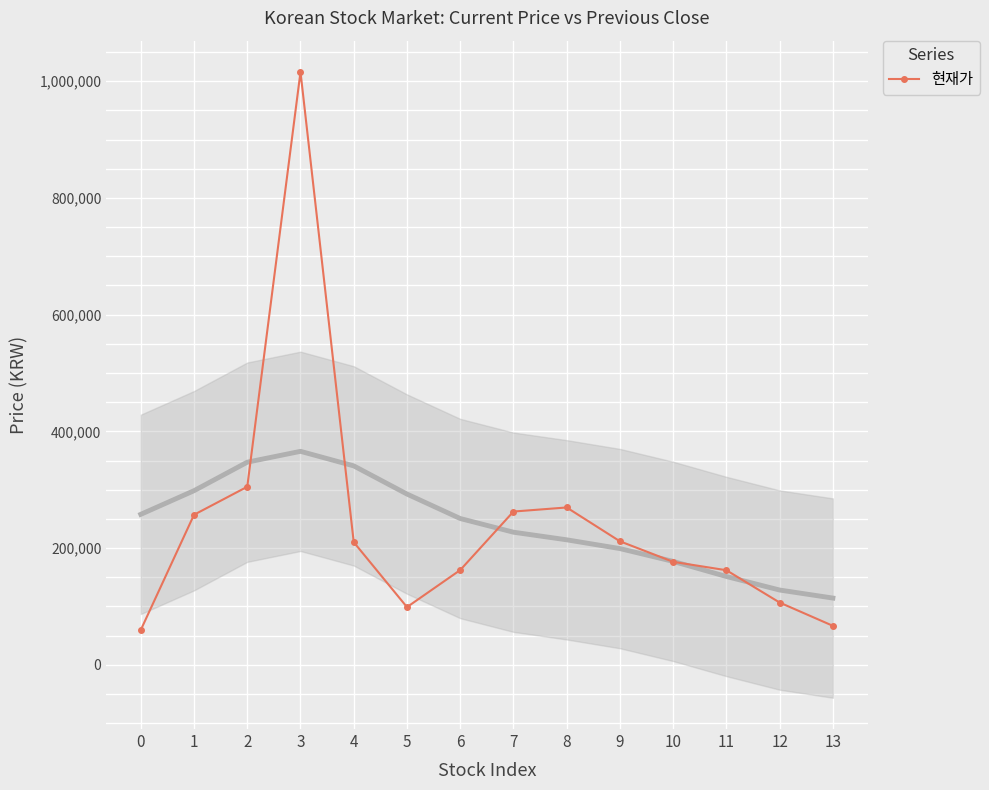

What is the sum of all values?

3363200